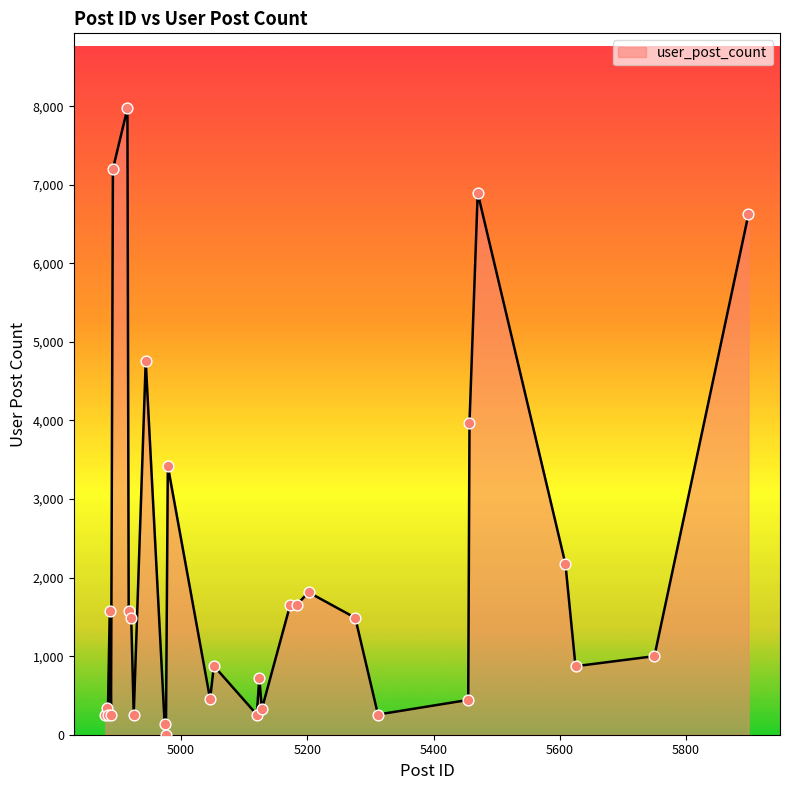

What is the difference between the maximum and minimum values?

7971